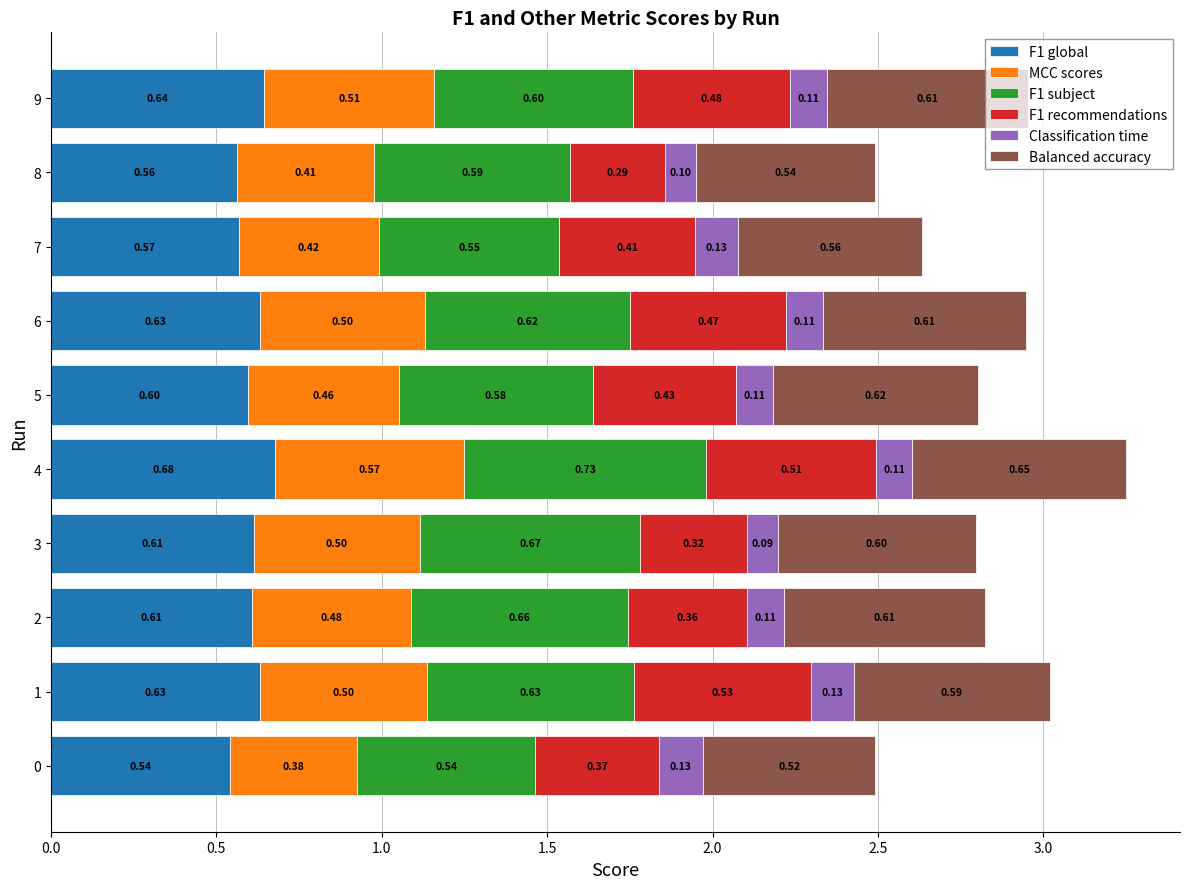

What is the total value across all series at 1?

3.0